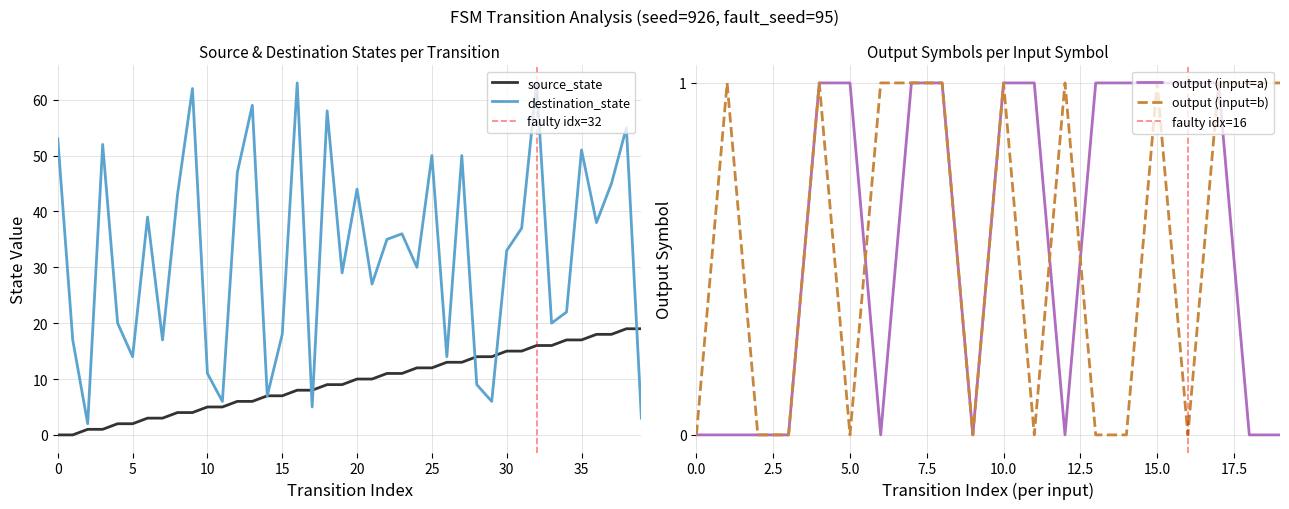

Which series has the largest total across all categories?

destination_state